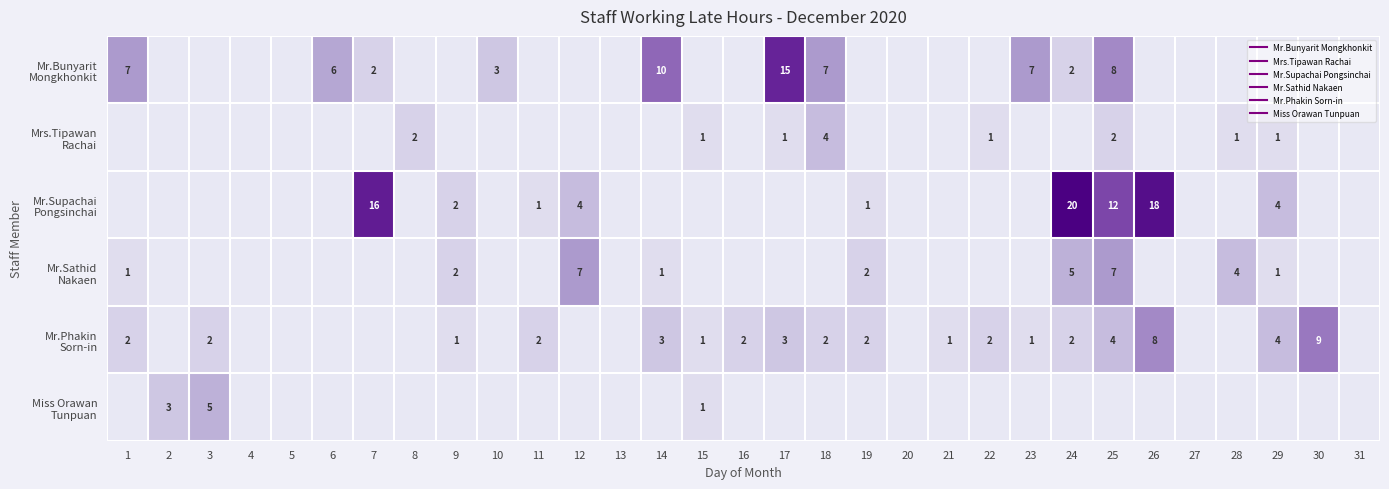

Which series has the largest range (max minus min)?

Mr.Supachai Pongsinchai